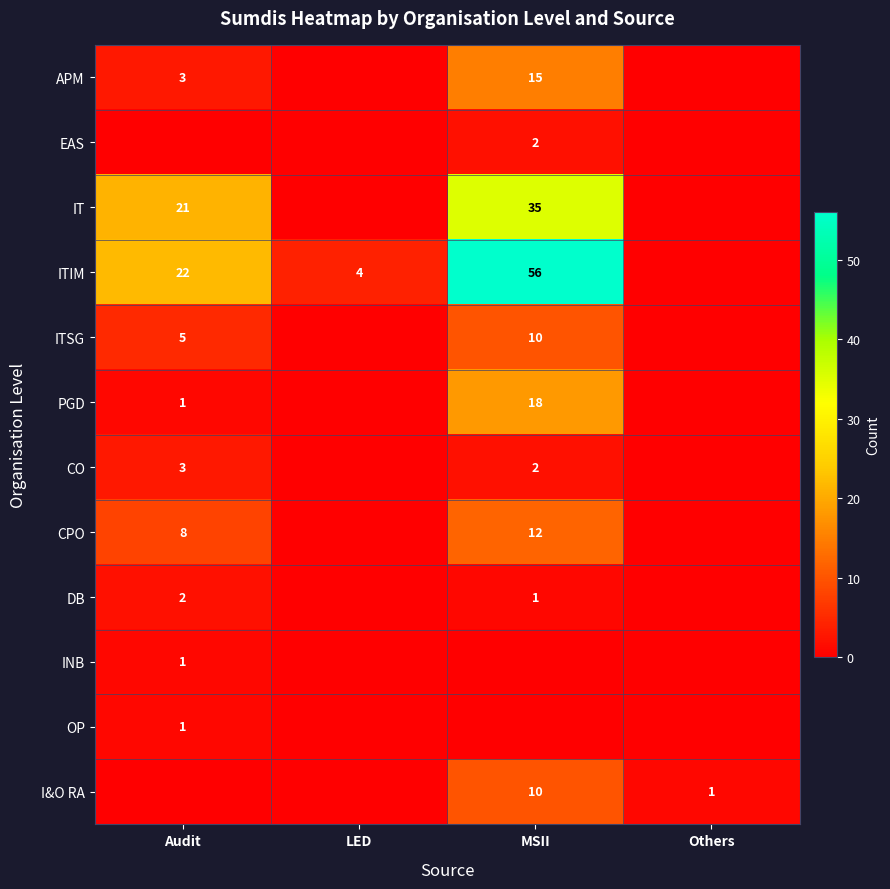

What is the maximum value shown in the chart?

56